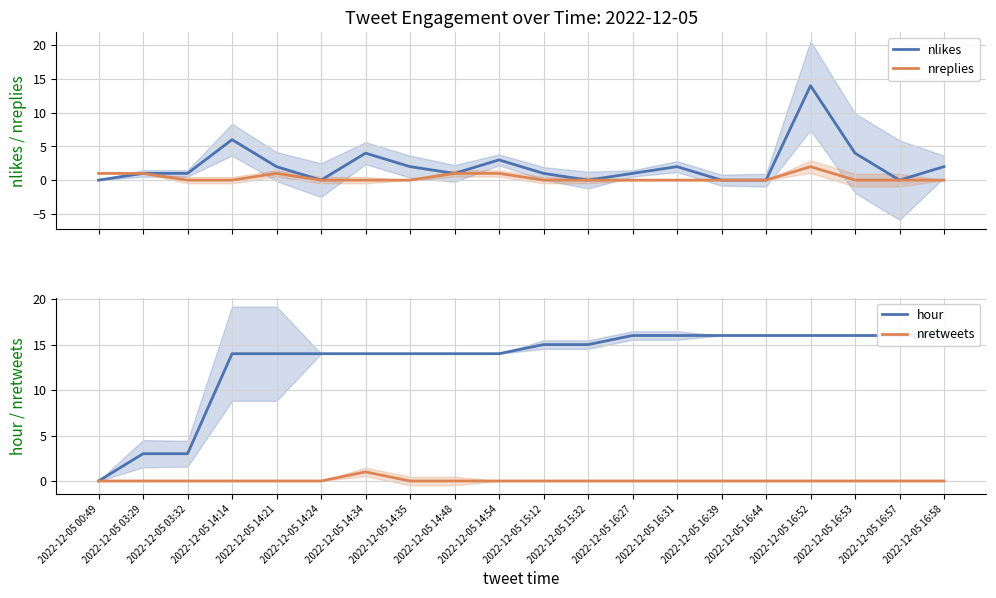

At how many categories does at least one series exceed 12?

17